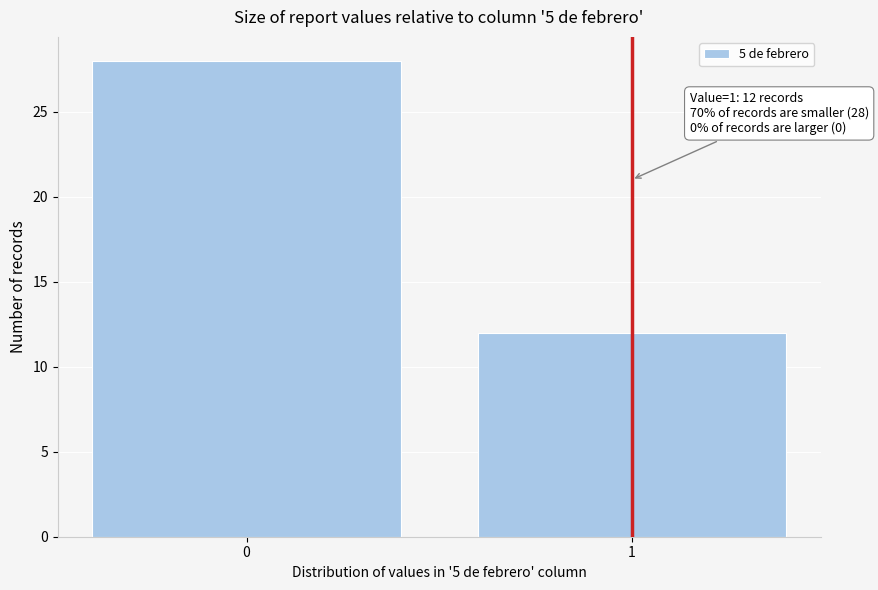

Reading left to right, extract all data points from this chart.

28	12